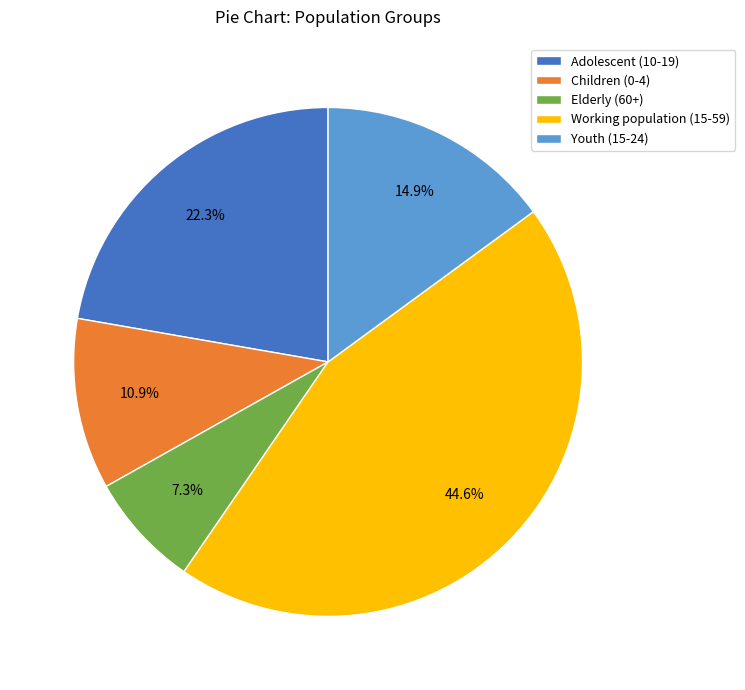

What is the smallest slice in the pie chart?

Elderly (60+)